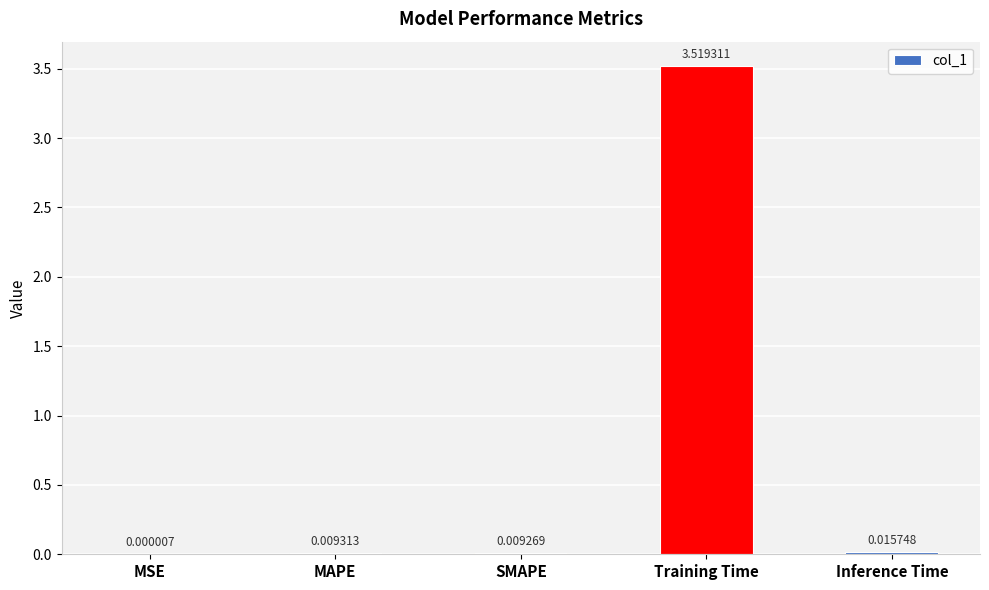

Which label corresponds to the largest value in the chart?

Training Time